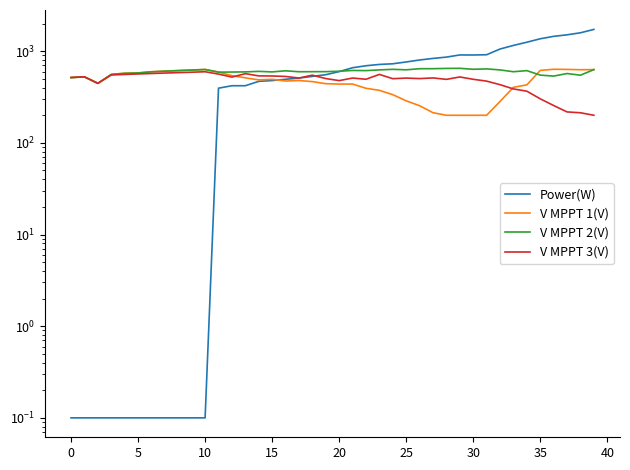

What is the difference between the highest and lowest values at 17?

118.3